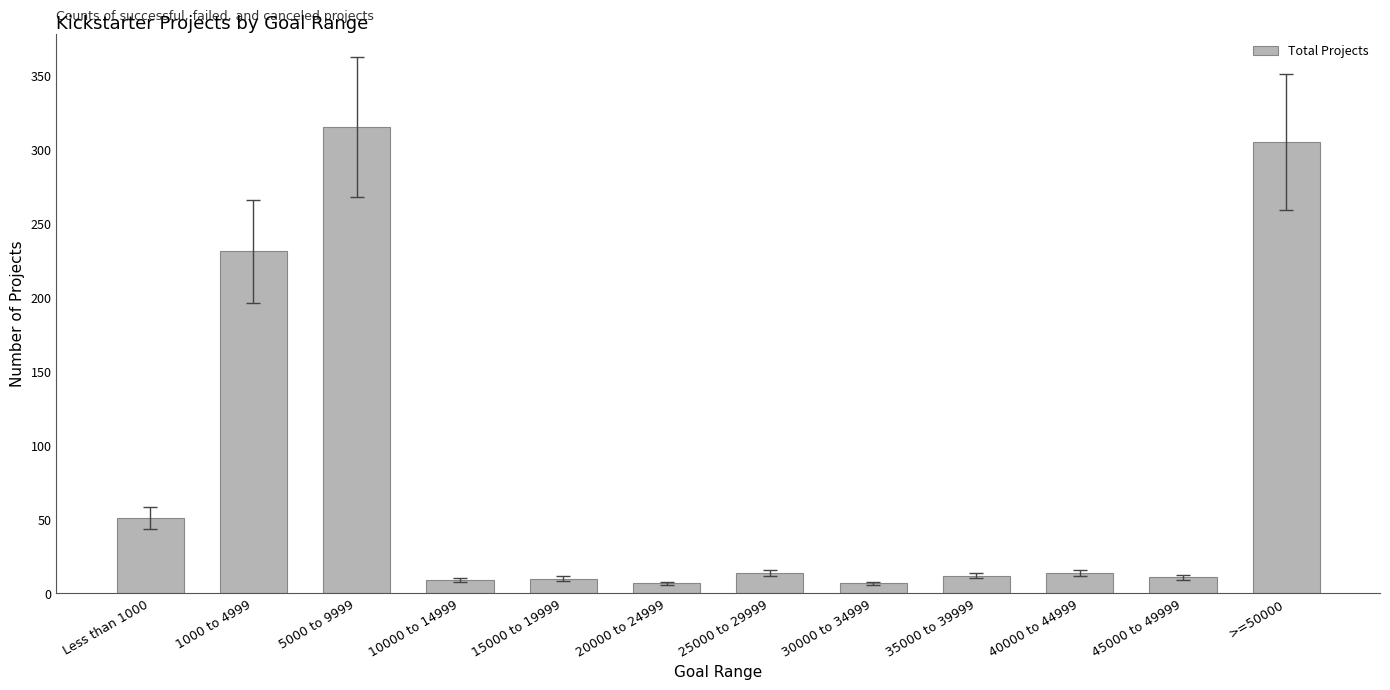

How many categories are shown in the chart?

12